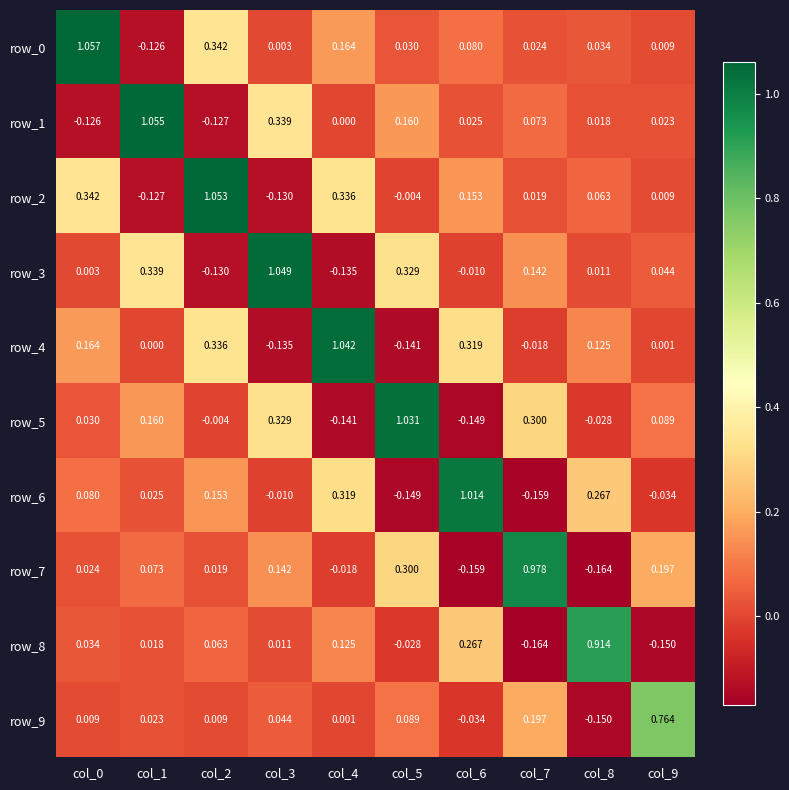

Is the value of row_7 at col_6 greater than the value of row_3 at col_0?

No